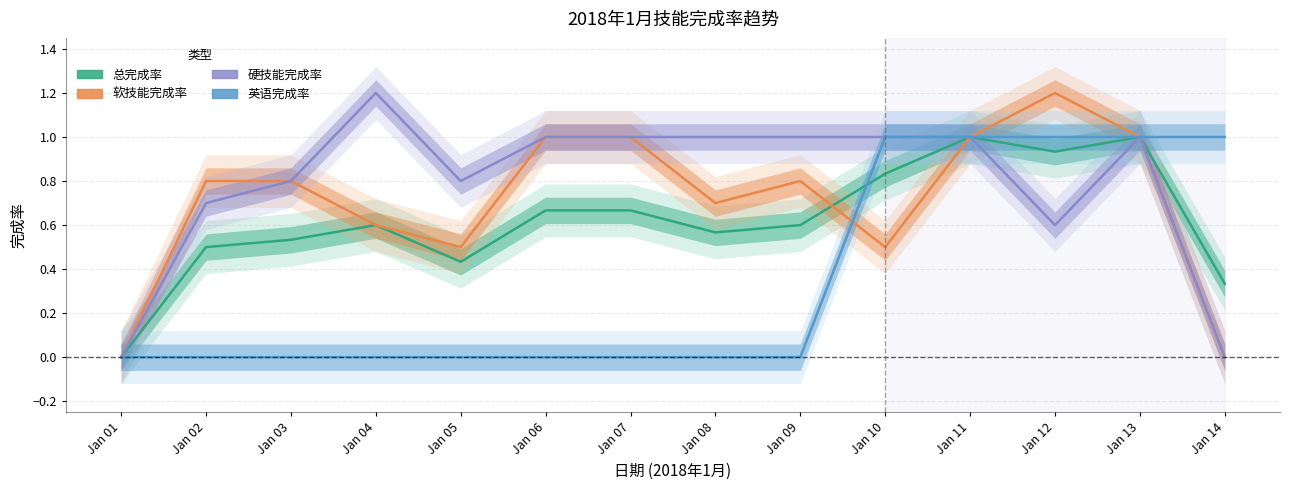

What is the average value of the 总完成率 series?

0.6